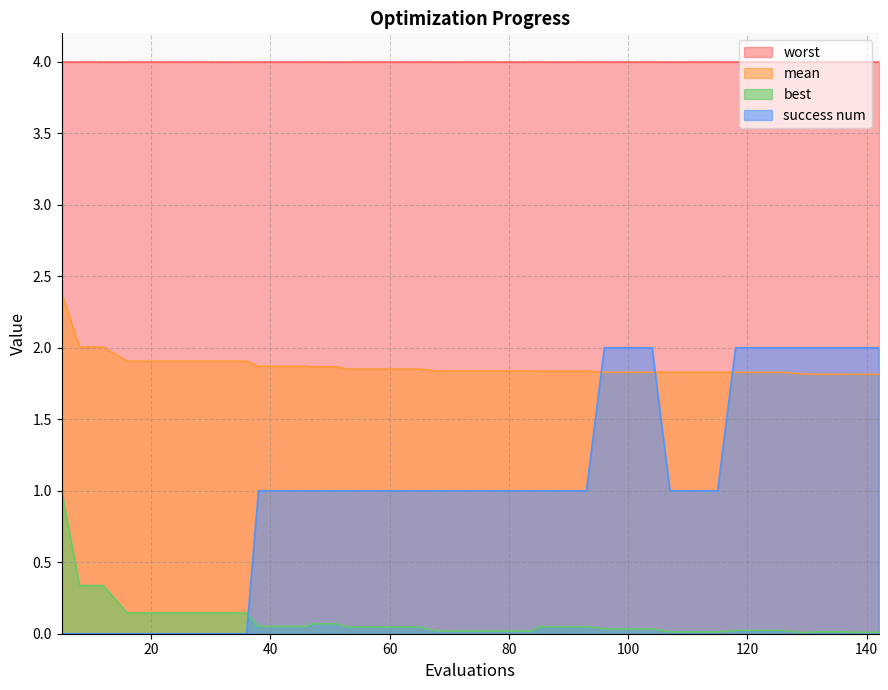

True or false: mean has more than 1 points higher than both neighbors.

False